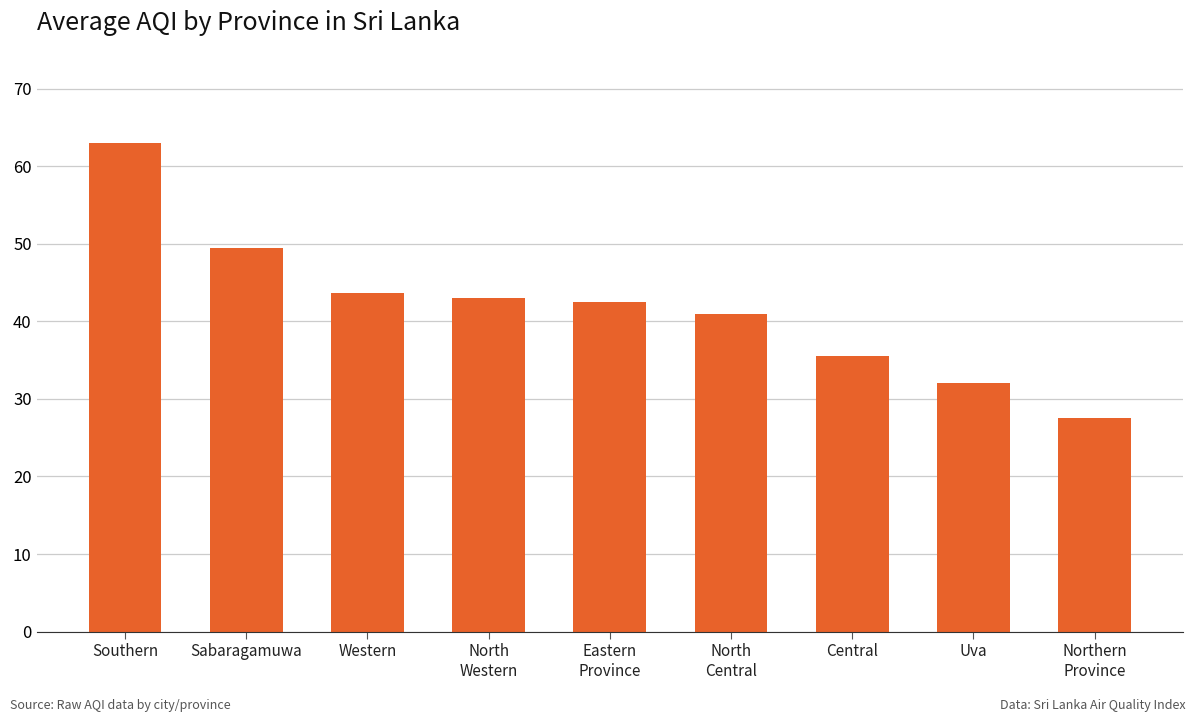

What is the difference between the maximum and second lowest values?

31.0